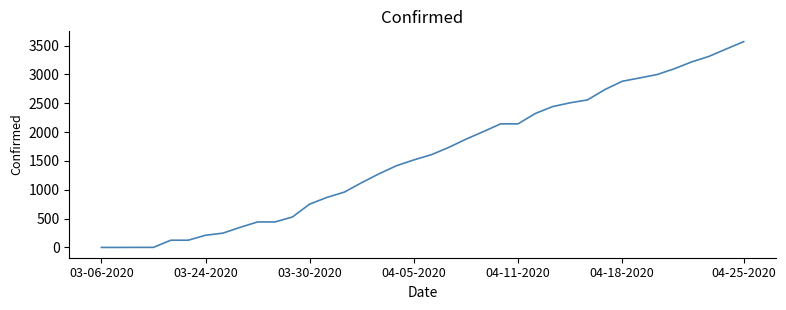

Is this an area chart (filled region under the line)?

No